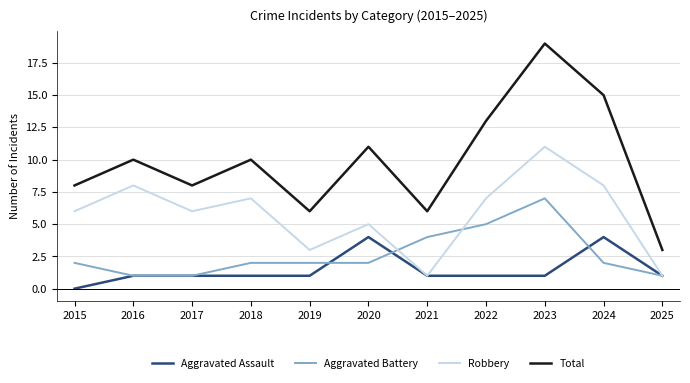

The value of Aggravated Battery at 2024 is 3. True or false?

False